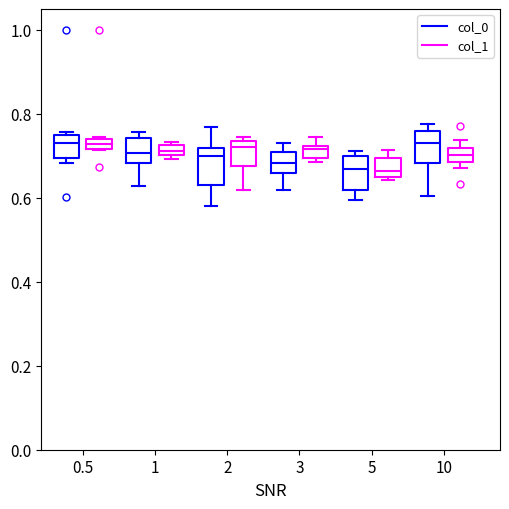

Where does the upper whisker of the box for 2 (col_0) end on the y-axis? The values are not printed on the chart, so give them approximately, as read against the axis.

0.76